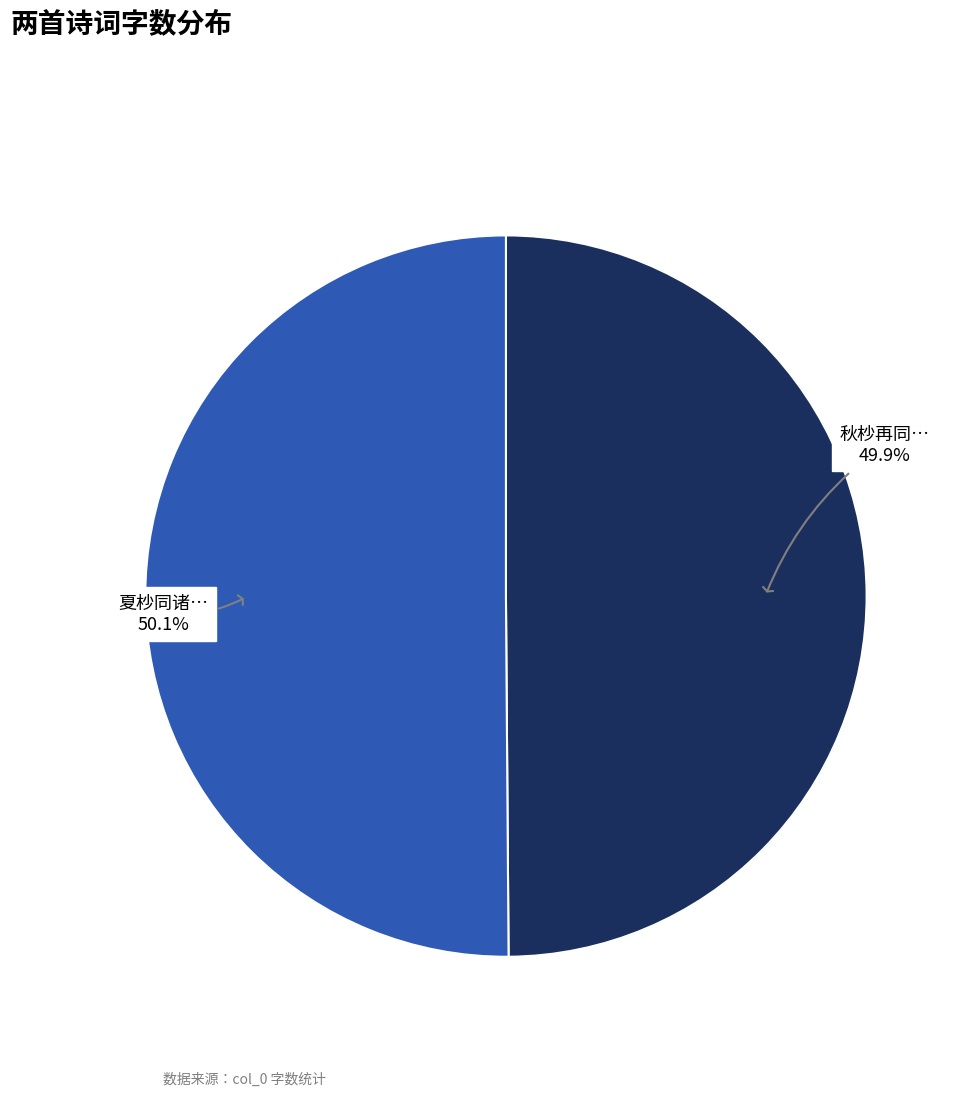

Is there any slice that represents more than half of the pie?

Yes